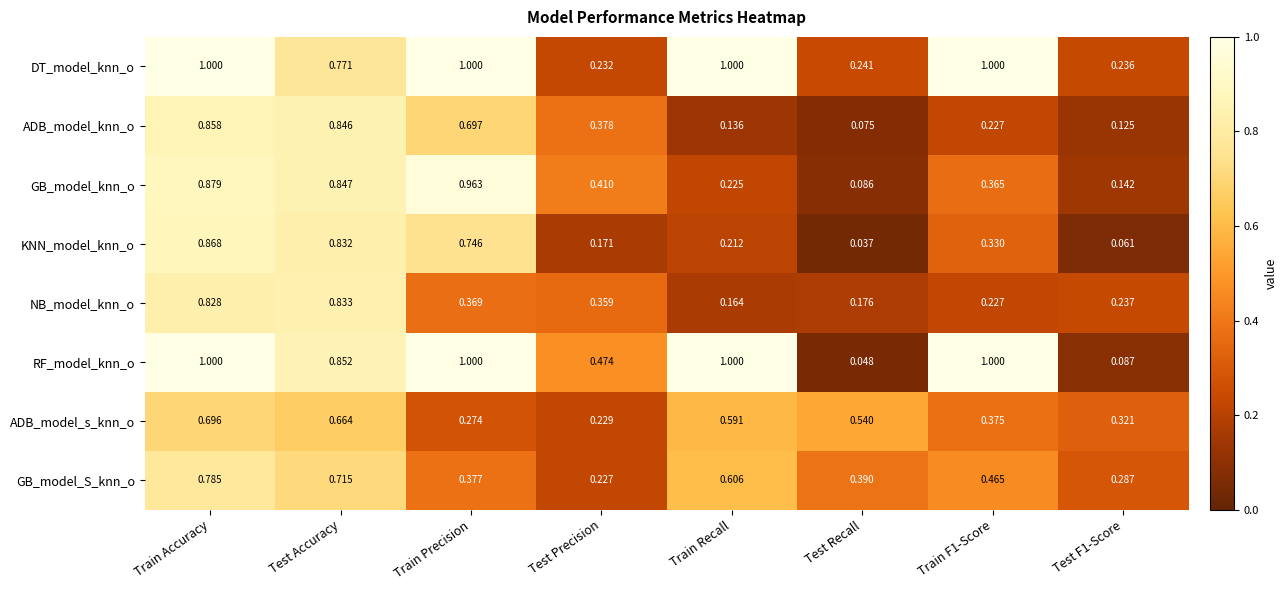

At which category is the sum across all series the highest?

Train Accuracy